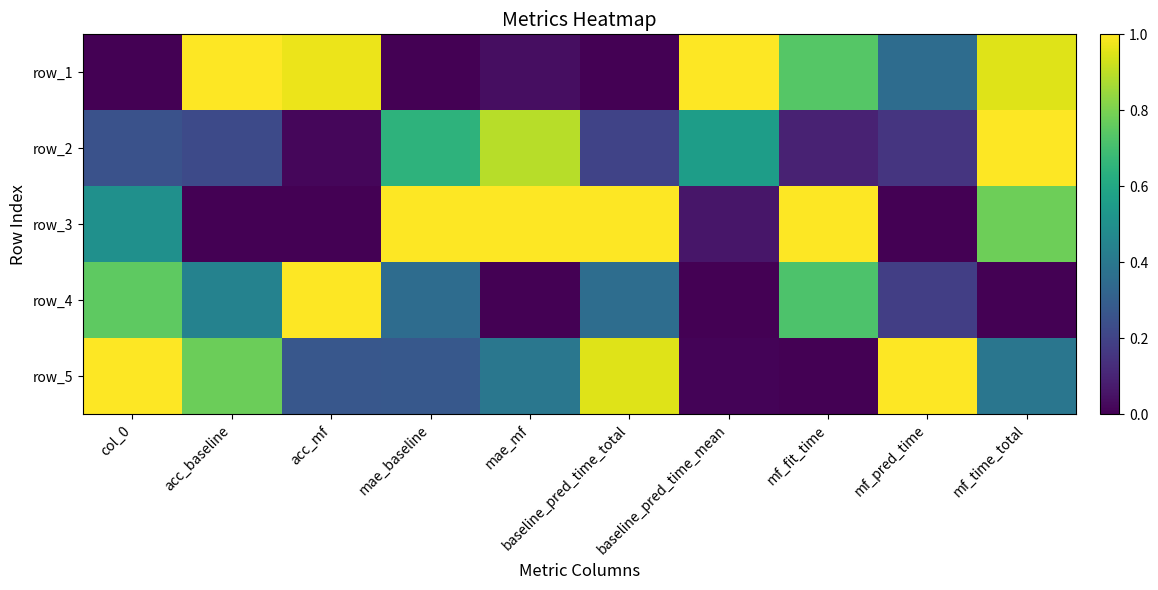

What is the difference between the highest and lowest values at mae_mf?

1.0